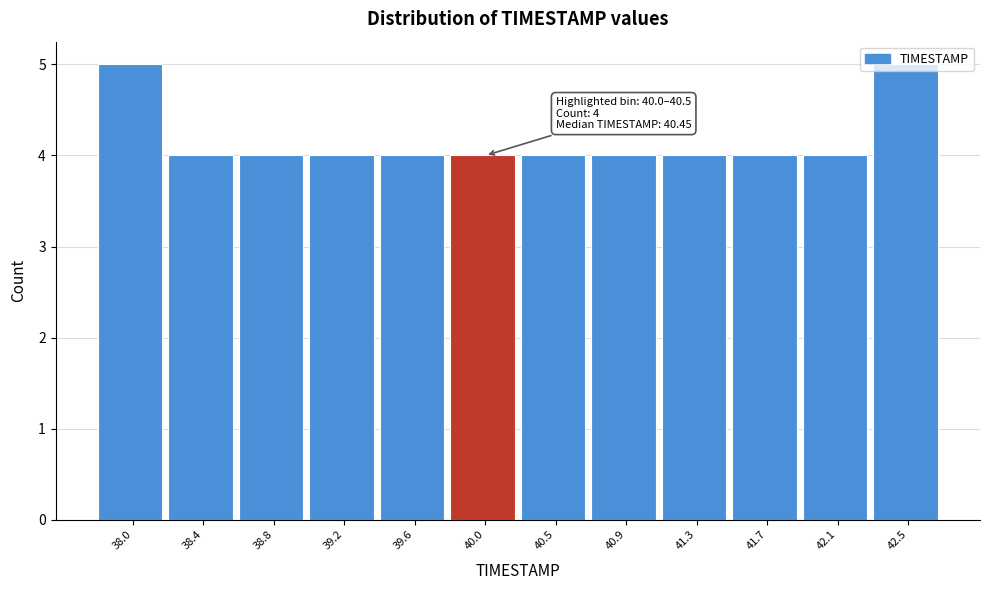

What is the average value?

4